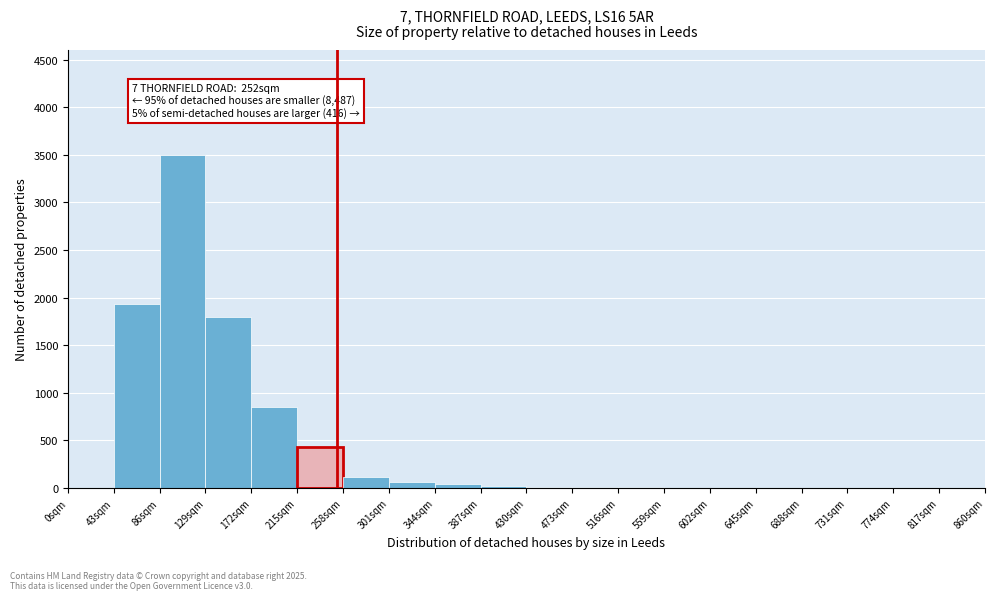

Which range on the x-axis has the tallest bar?

86 to 129